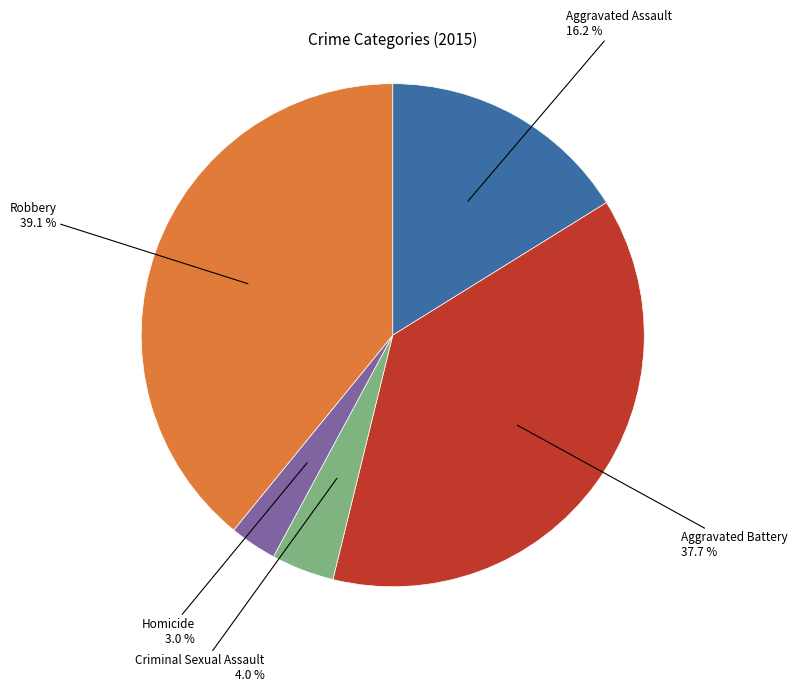

Is there a majority slice in this chart?

No